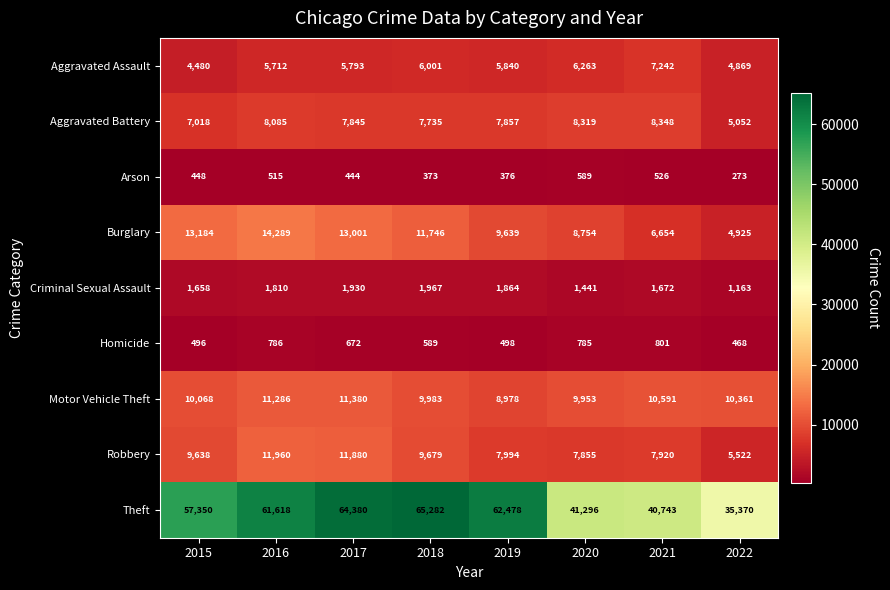

At which category is the sum across all series the highest?

2017